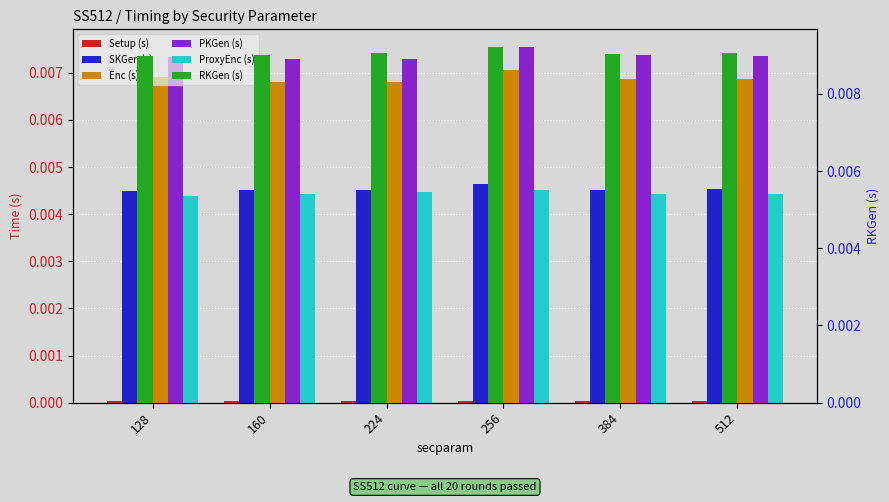

How many Setup (s) values are between 0 and 1?

6